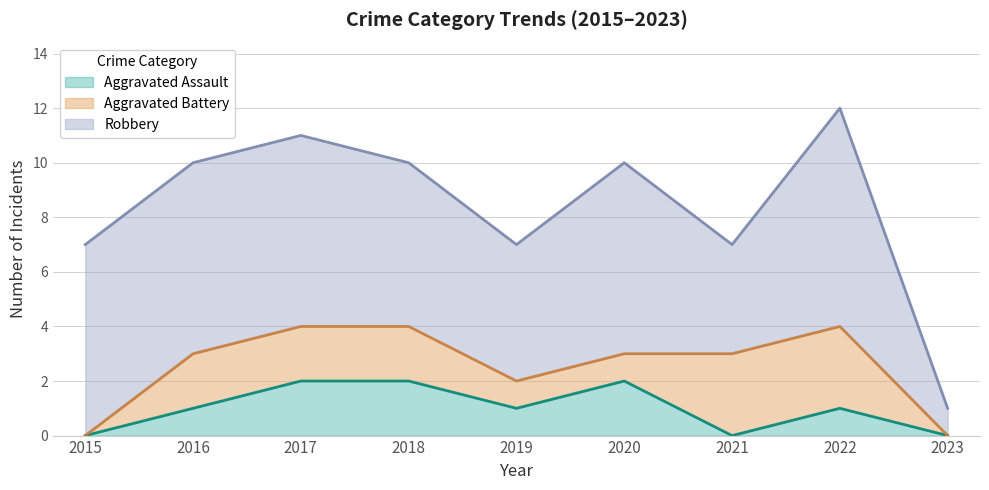

Which series changed the most between 2016 and 2017?

Aggravated Assault